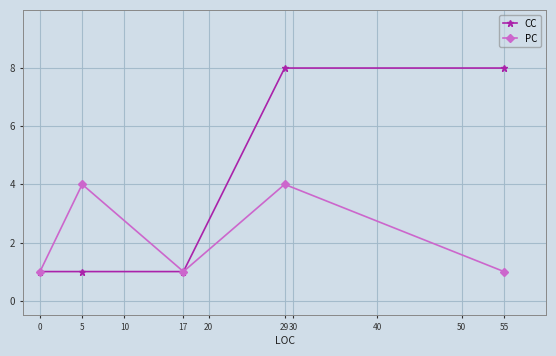

Rank the series by their maximum value, from highest to lowest.

CC, PC